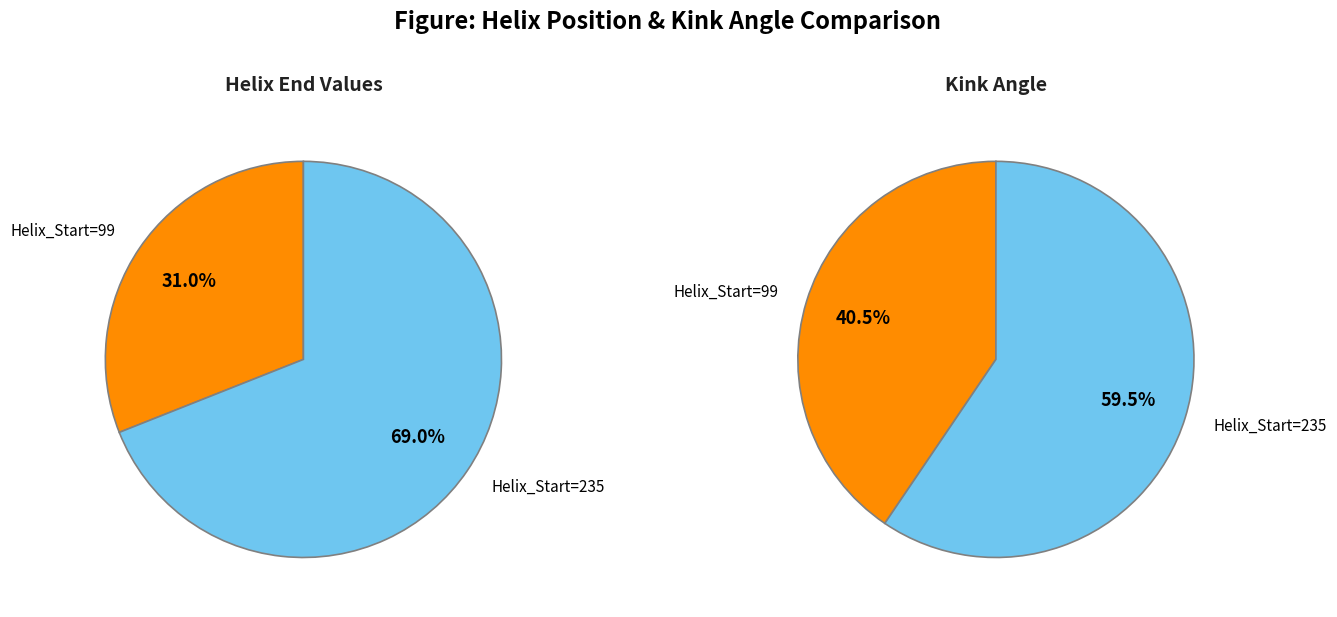

Which category has the biggest portion of the pie?

235